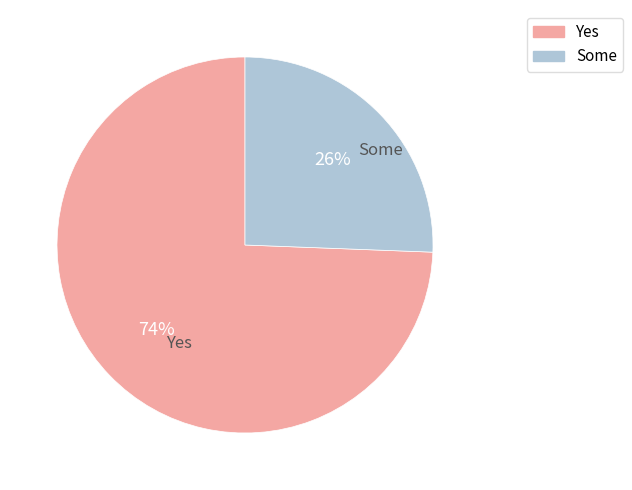

How many slices are in this pie chart?

2